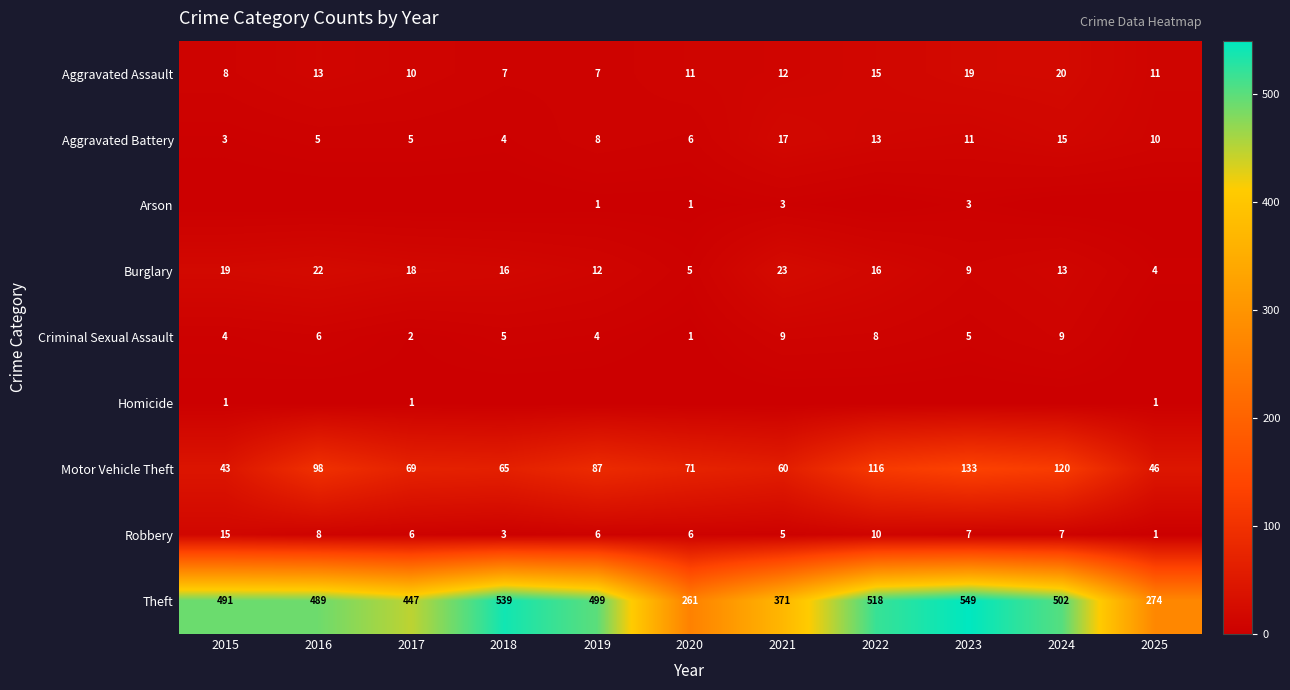

At which category does the chart reach its minimum across all series?

2015